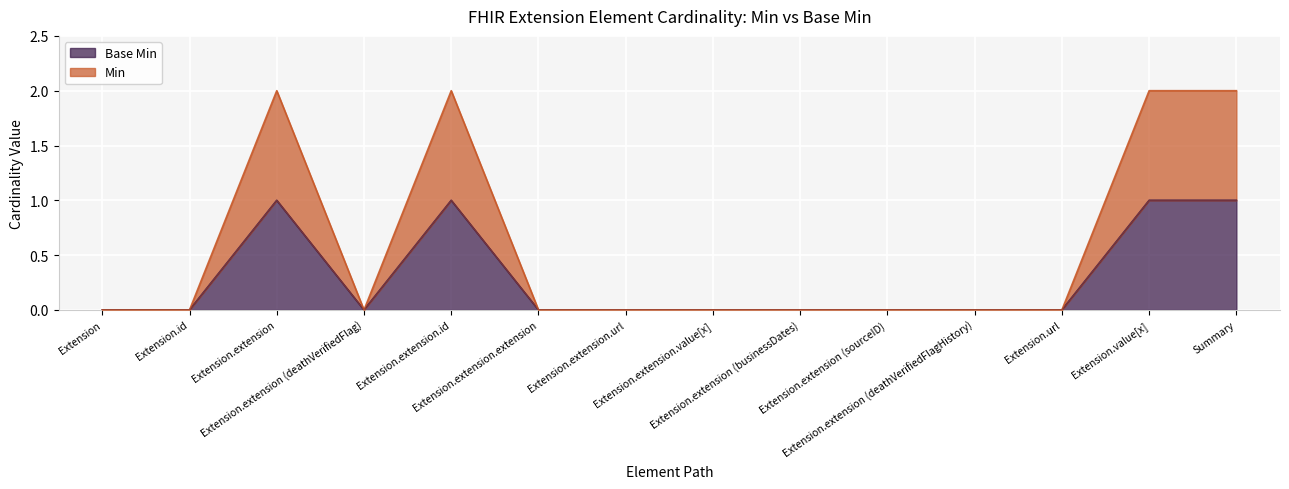

Which series has the largest total across all categories?

Min